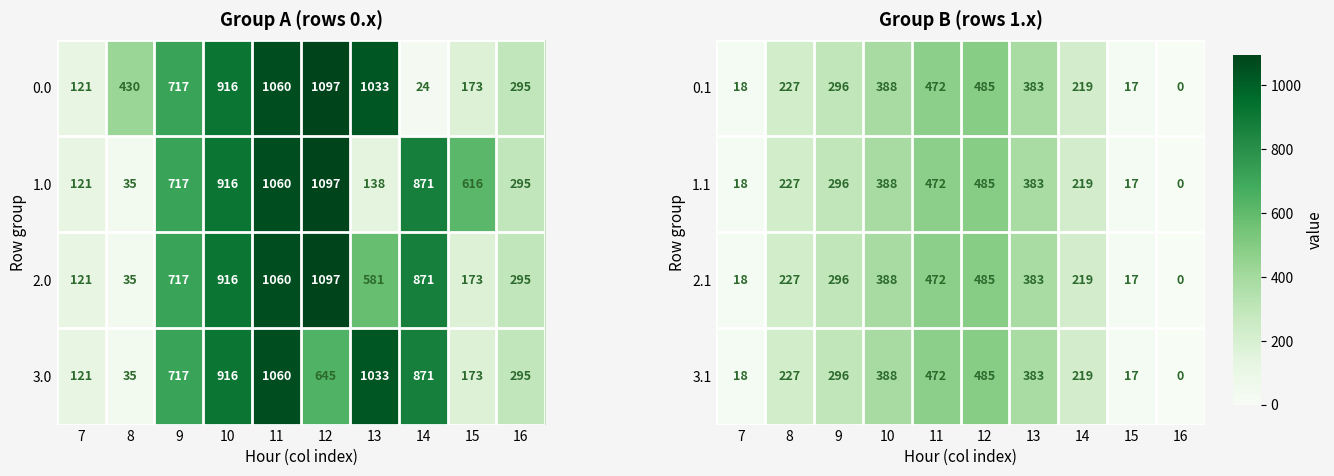

Is the value of 2.1 at 14 greater than the value of 3.1 at 13?

No